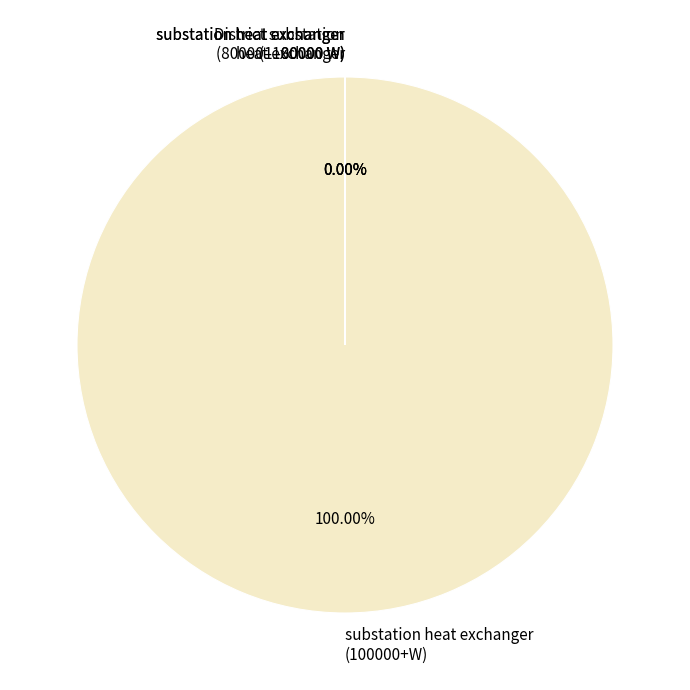

Is substation heat exchanger (100000+W) the majority of the pie?

Yes